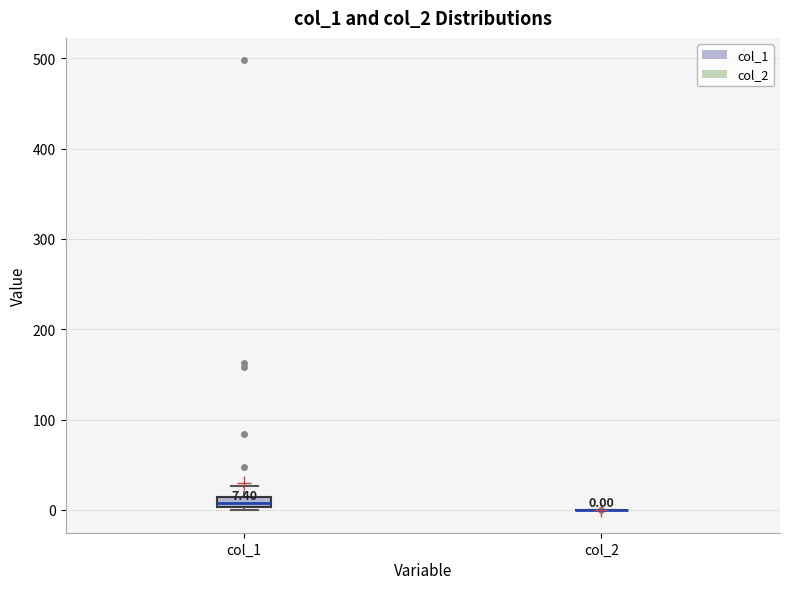

Which box is the tallest, from its lower edge to its upper edge?

col_1